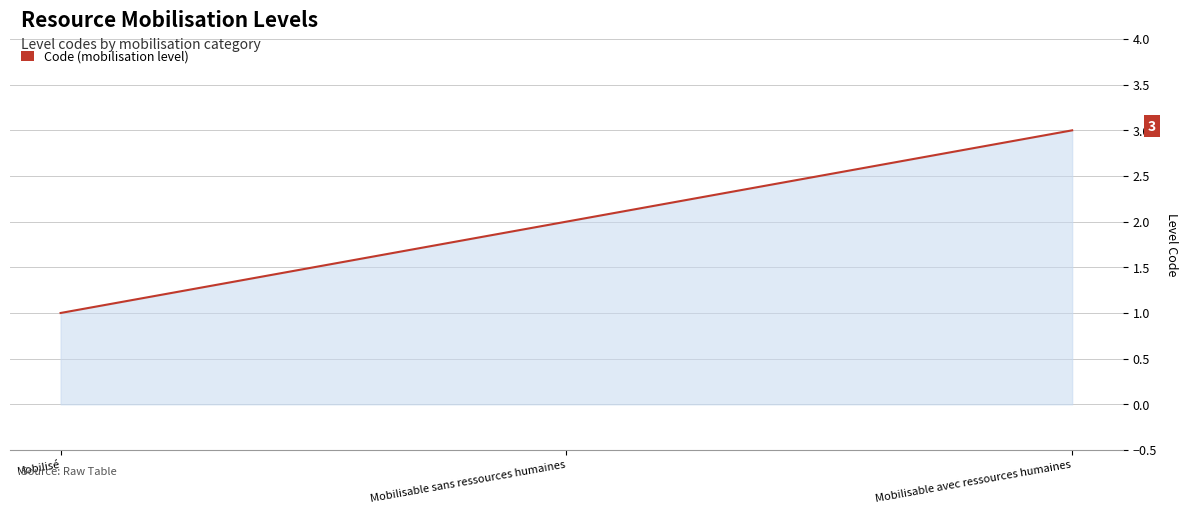

What is the difference between the values at Mobilisé and Mobilisable avec ressources humaines?

2